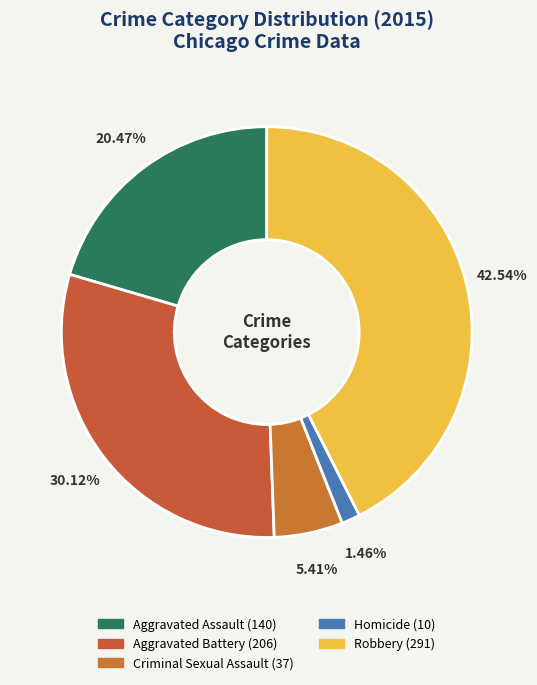

What portion of the pie excludes Robbery?

57.5%